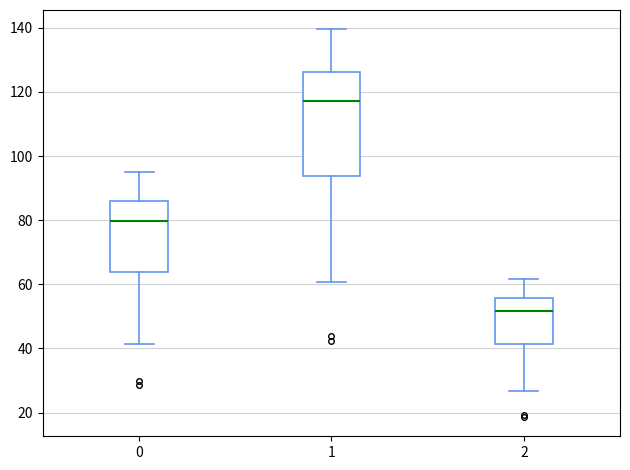

Which box is the tallest, from its lower edge to its upper edge?

1